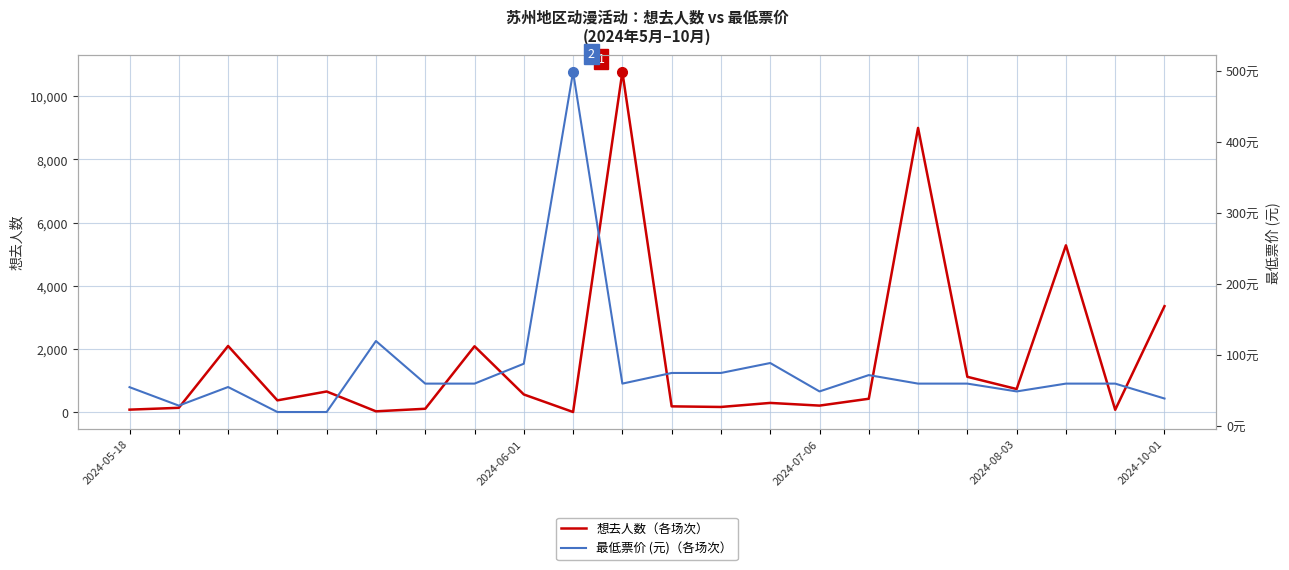

Is the value of 最低票价 (元) at 19 greater than the value of 想去人数 at 6?

No